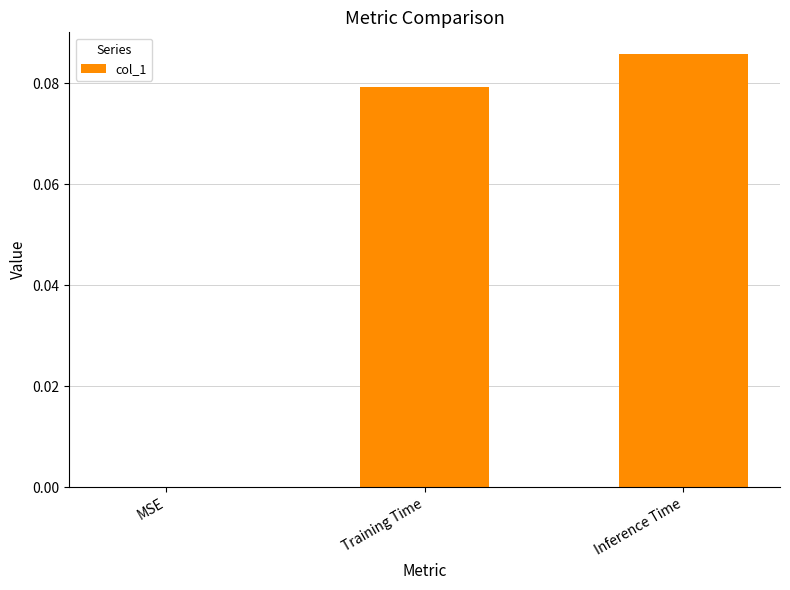

How many values are above zero?

2